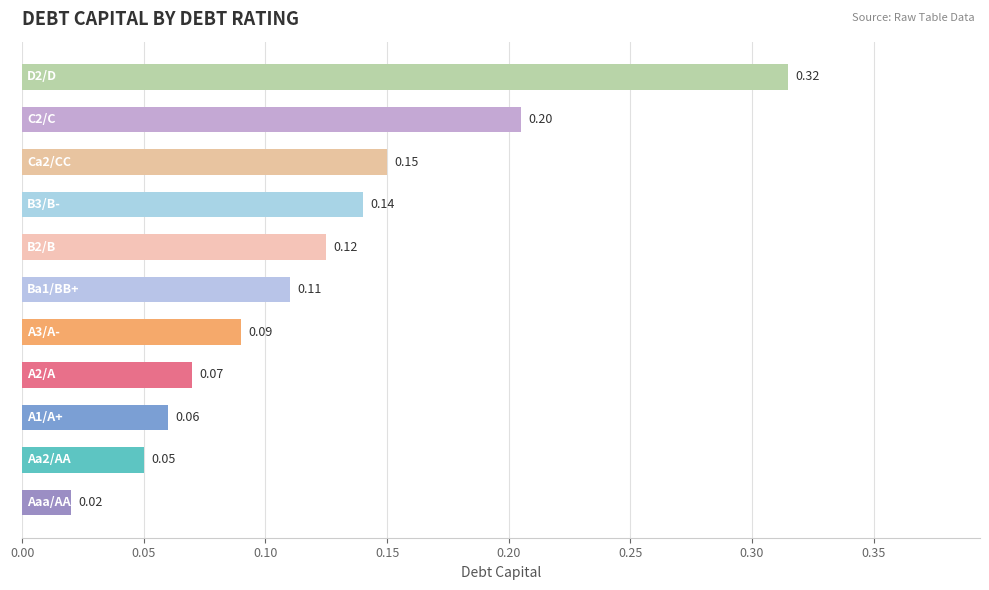

What is the sum of all values?

1.3